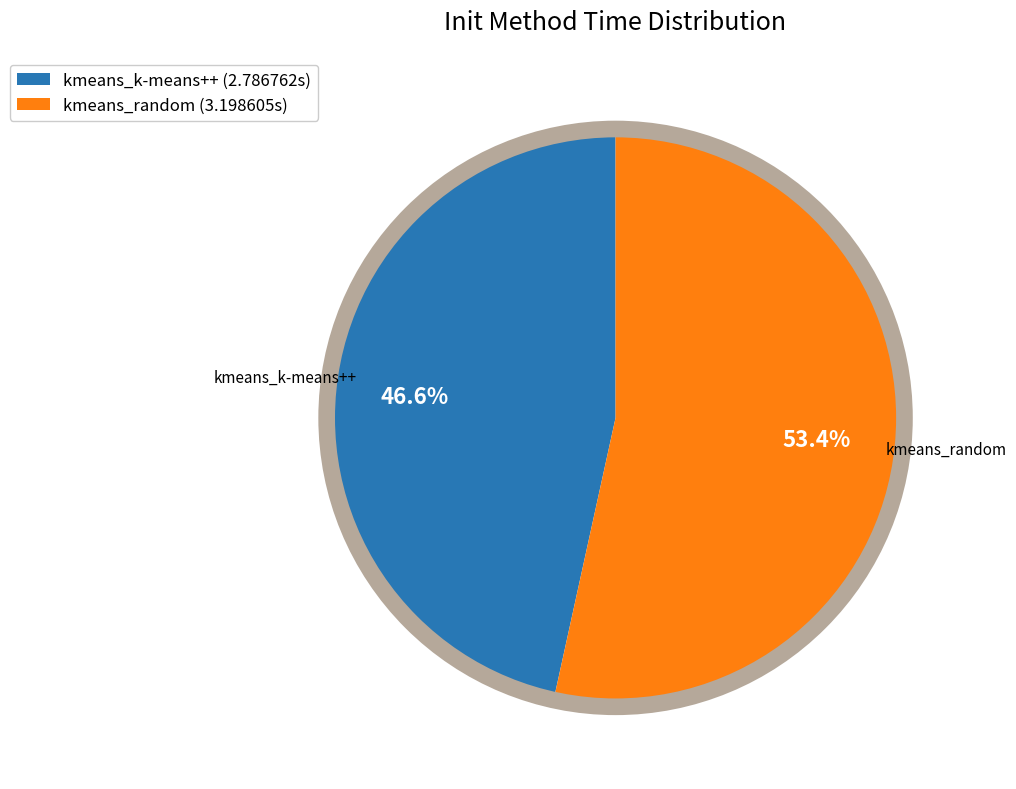

To the nearest percent, what portion does kmeans_k-means++ represent?

47%